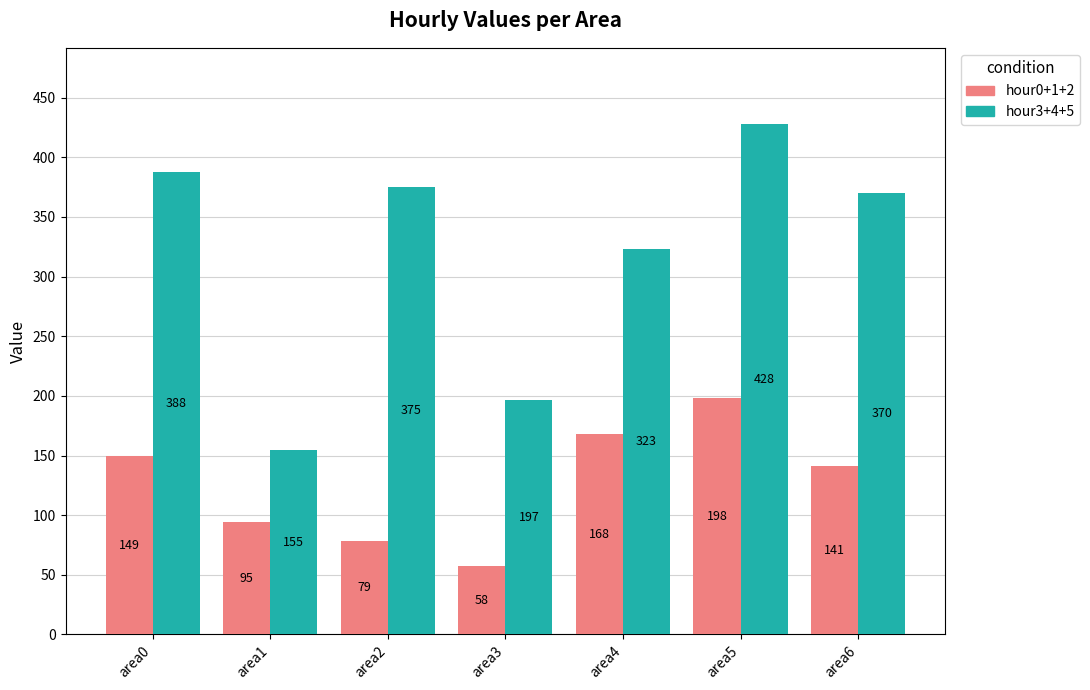

Which series has the largest range (max minus min)?

hour3+4+5